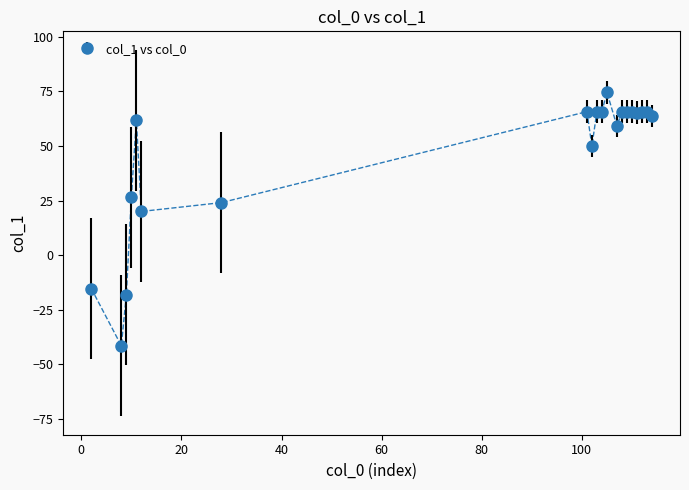

What is the value of the 17th point from the left?

65.1